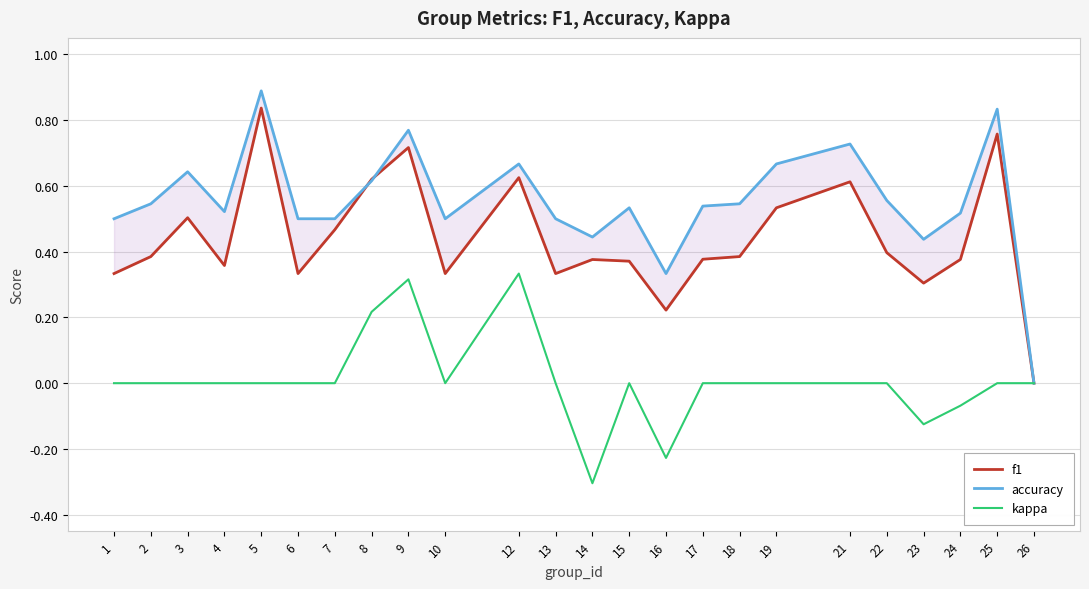

Where do f1 and accuracy first cross each other?

7 and 8